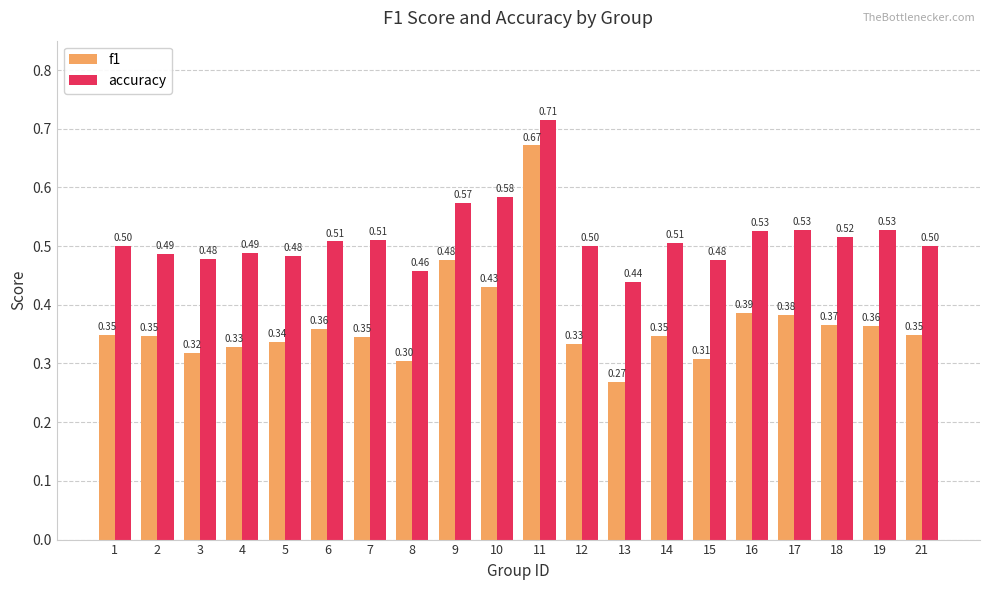

How many f1 values are between 0 and 1?

20